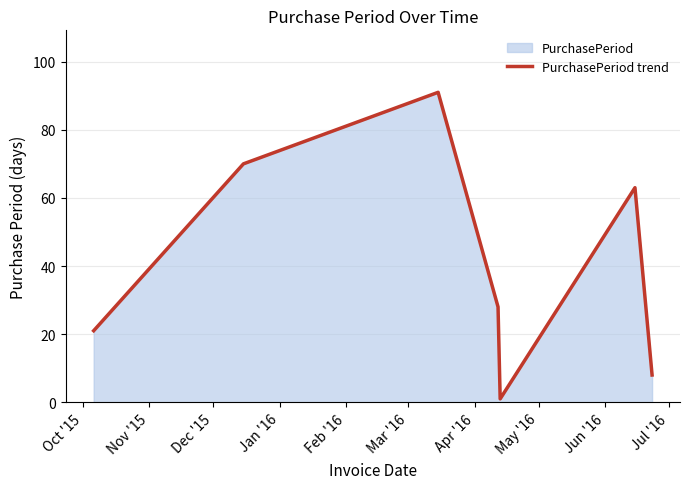

How many interior local valleys (lower than both neighbors) does the data have?

1